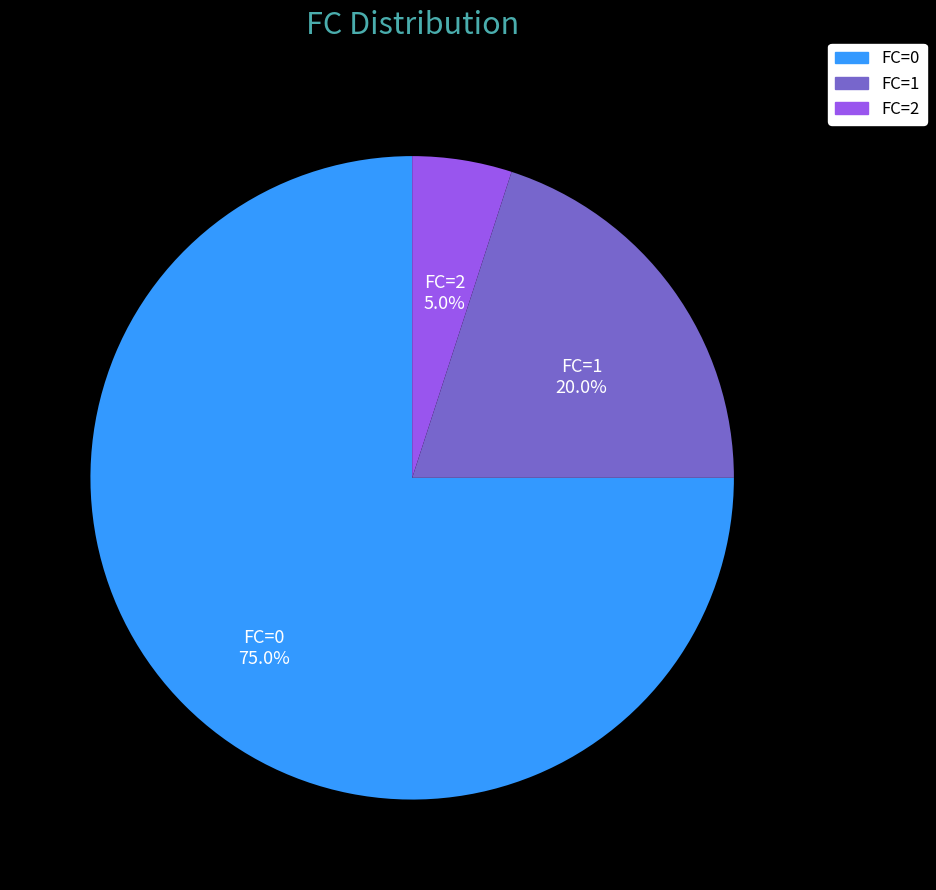

Approximately how many times larger is the value at FC=1 compared to FC=2?

4.0